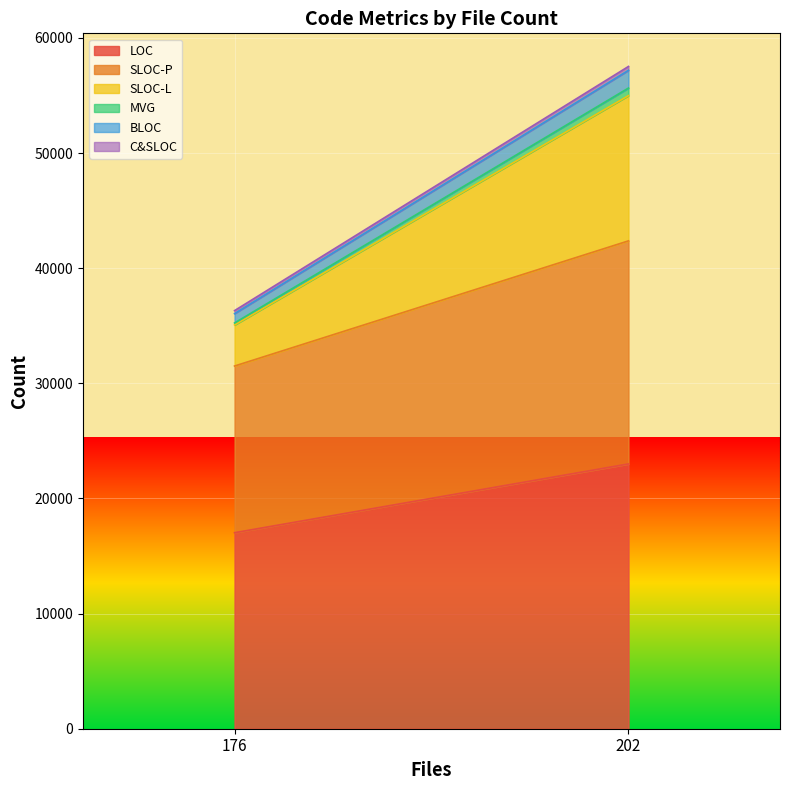

What is the value of the C&SLOC point at the 1st from the left?

333